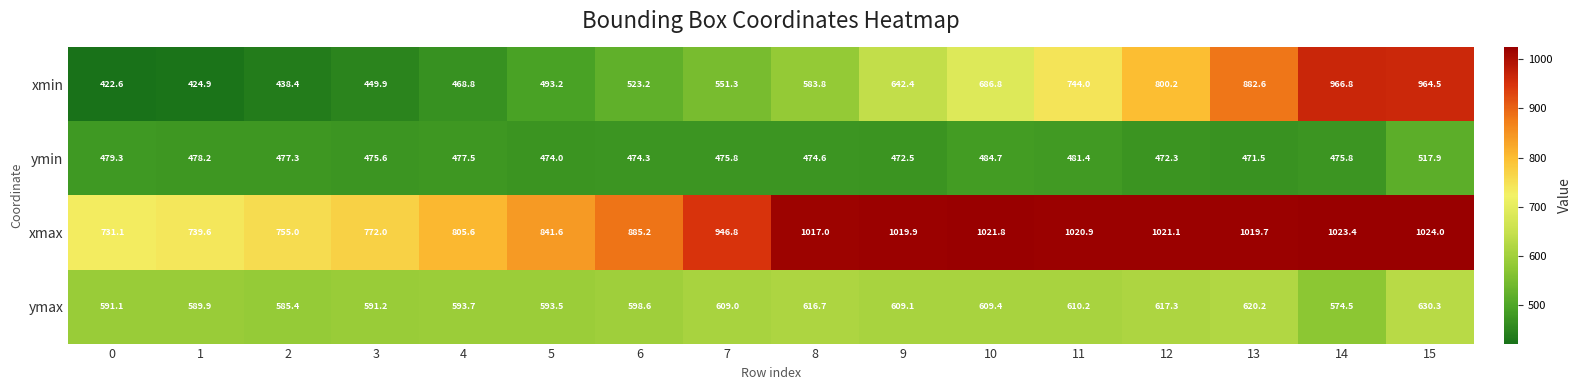

What is the difference between the xmin values at 15 and 4?

495.7